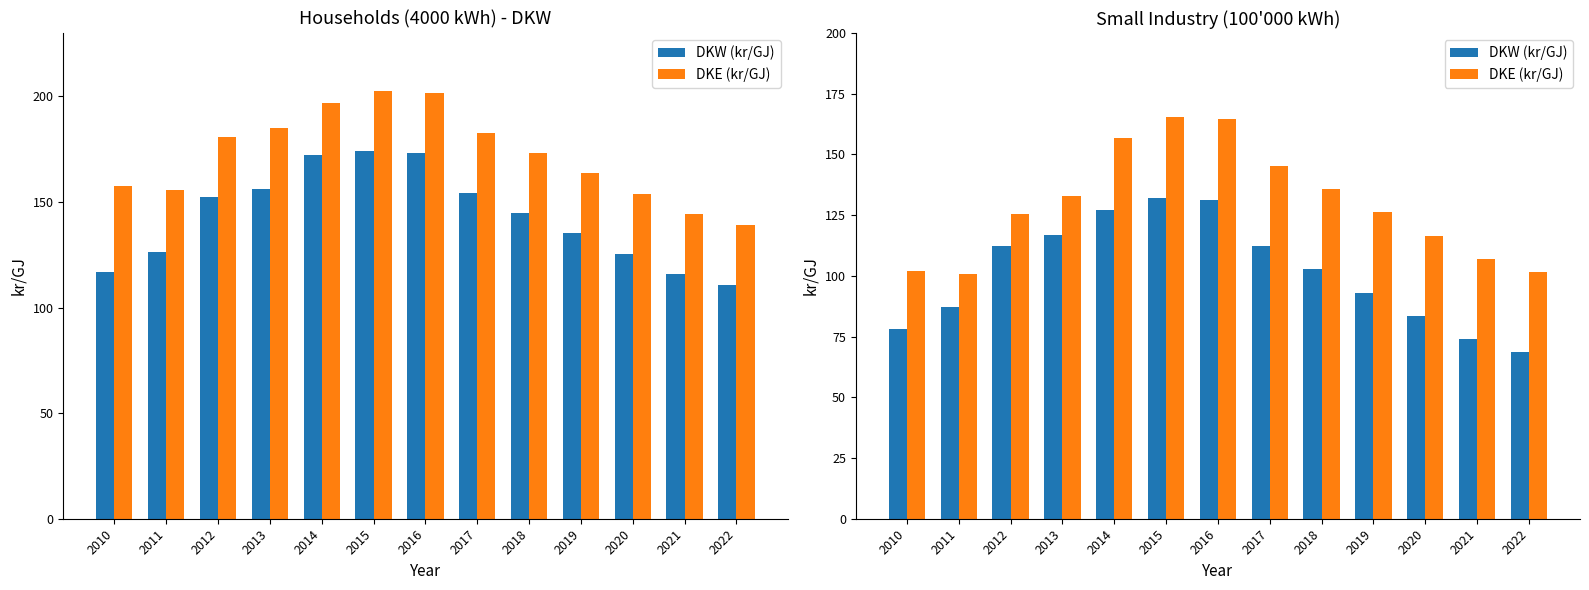

Which series has the largest range (max minus min)?

DKE (kr/GJ)